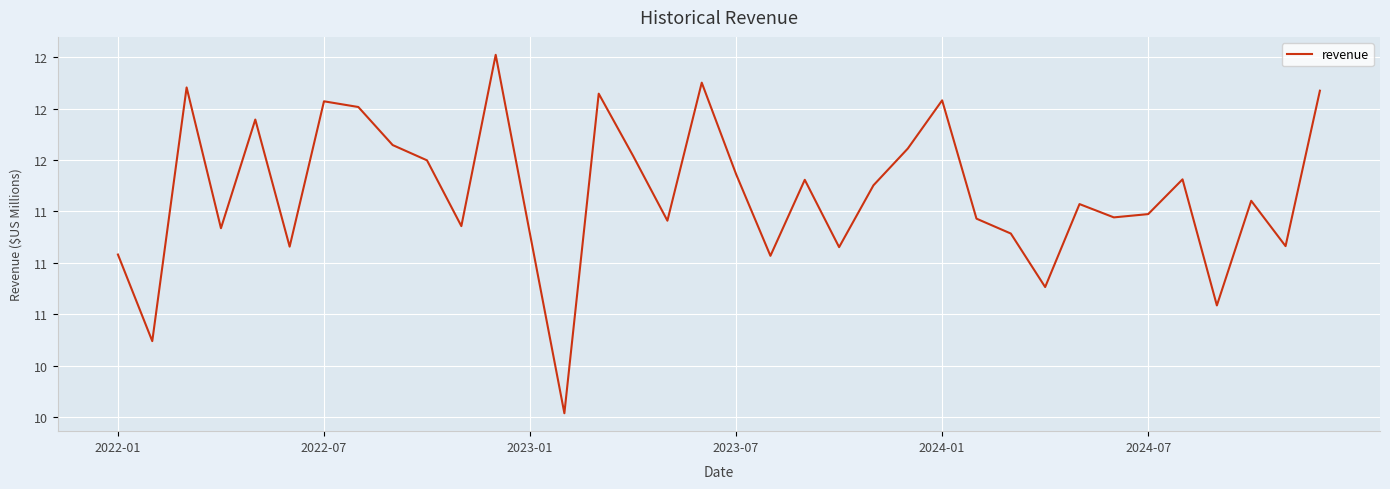

Does the chart display data point markers on the line(s)?

No